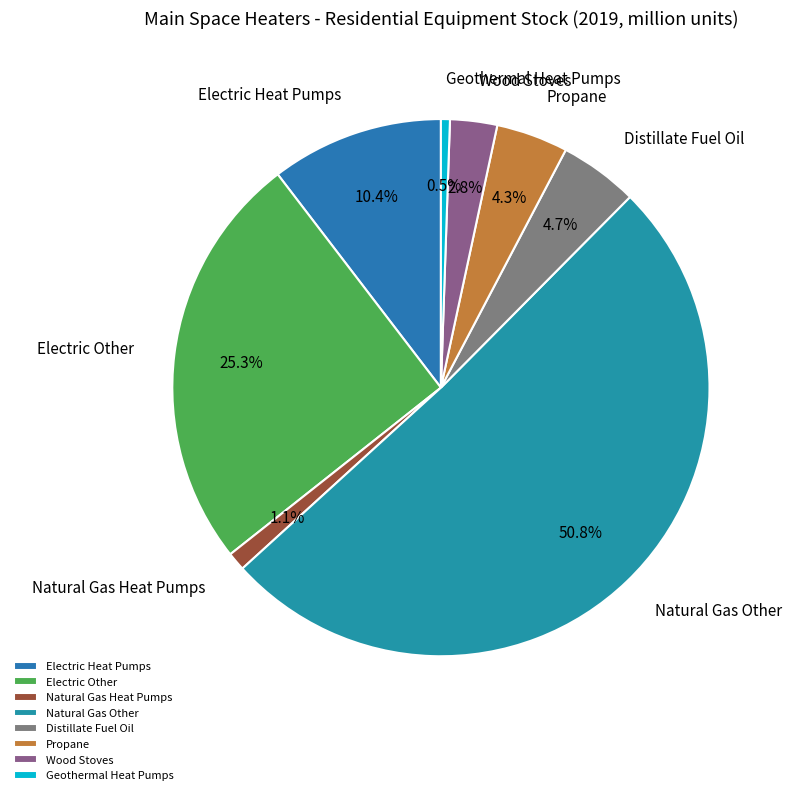

Does Electric Heat Pumps account for over 50% of the chart?

No